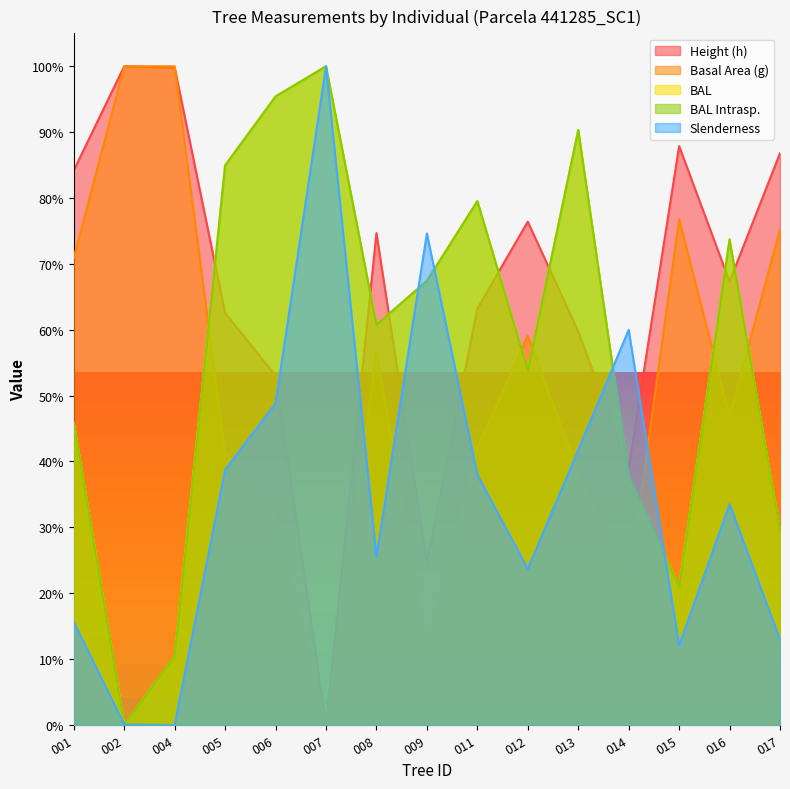

Read the esbeltez value at 009.

74.6